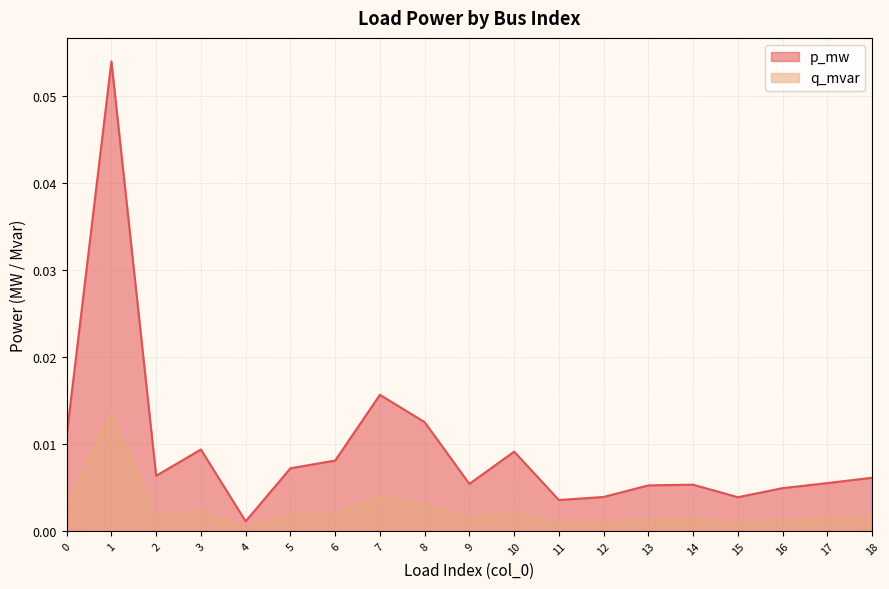

Does the chart have visible grid lines?

Yes